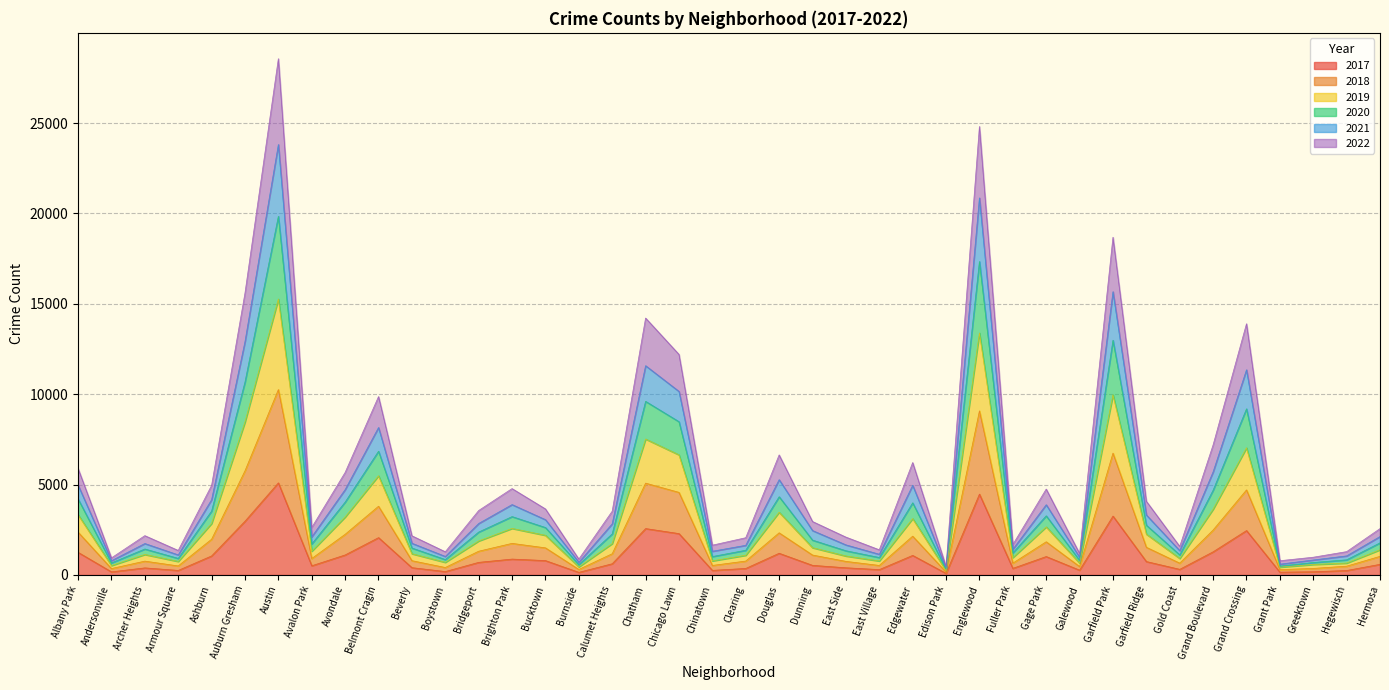

At which category is the sum across all series the highest?

Austin